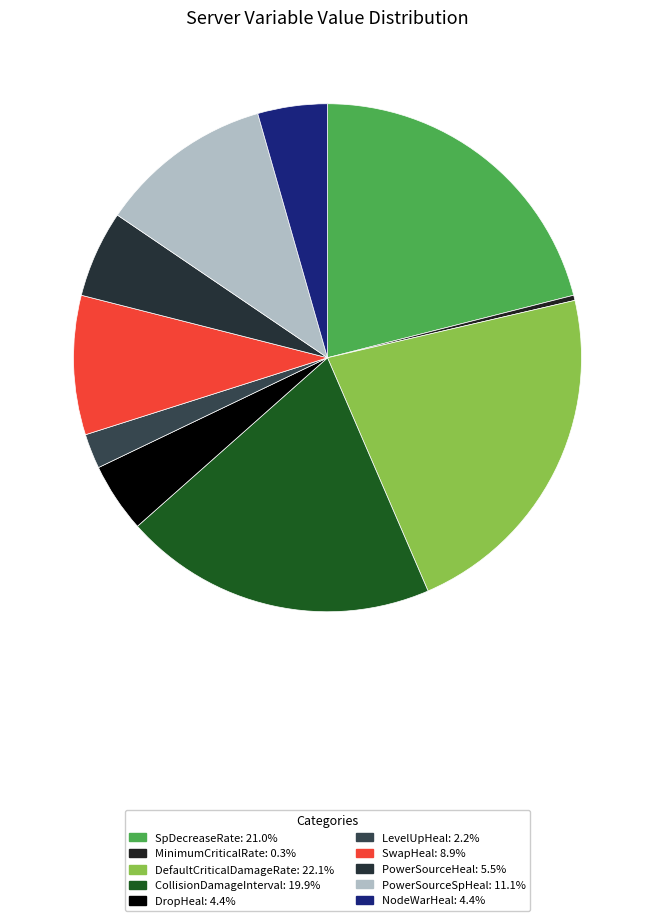

How many segments does this pie chart have?

10